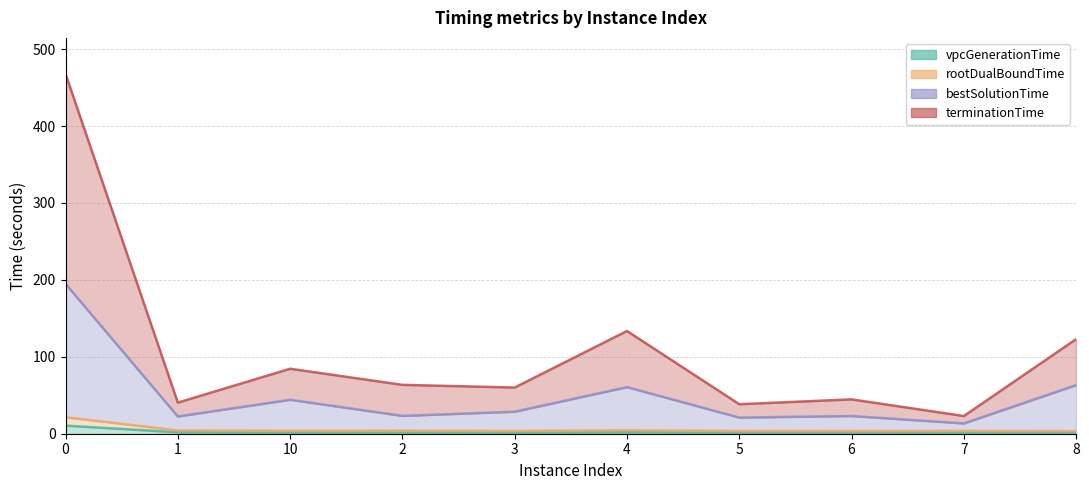

What is the spread (max minus min) of values at 4?

131.7